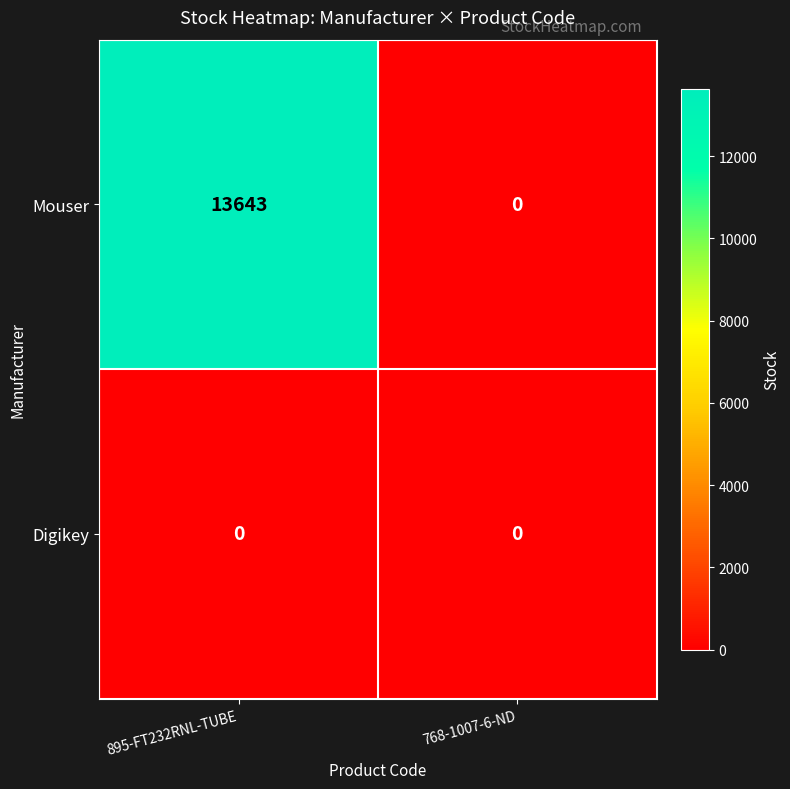

Which series has the widest spread of values?

Mouser